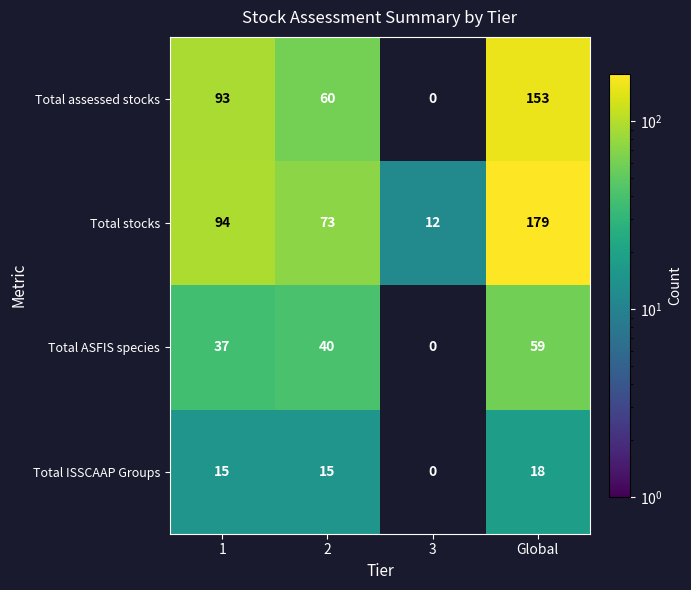

What is the difference between the Total stocks values at 2 and 1?

21